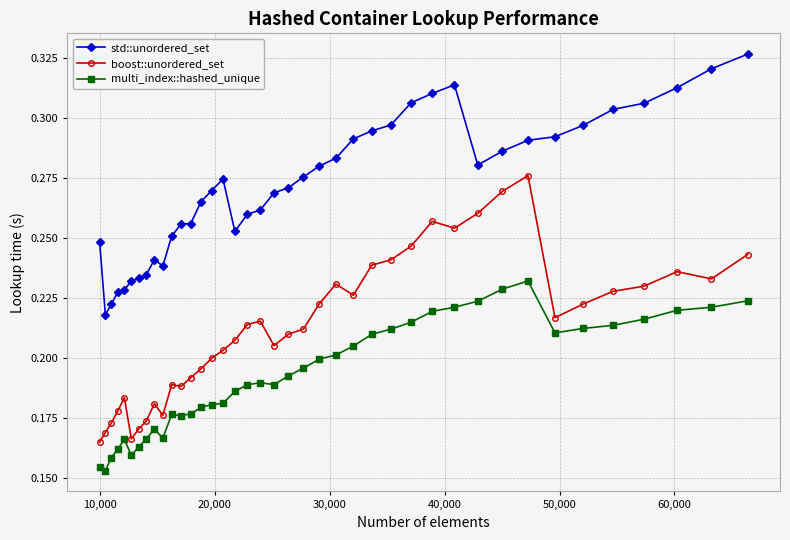

Rank the series by their average value, from highest to lowest.

std::unordered_set, boost::unordered_set, multi_index::hashed_unique